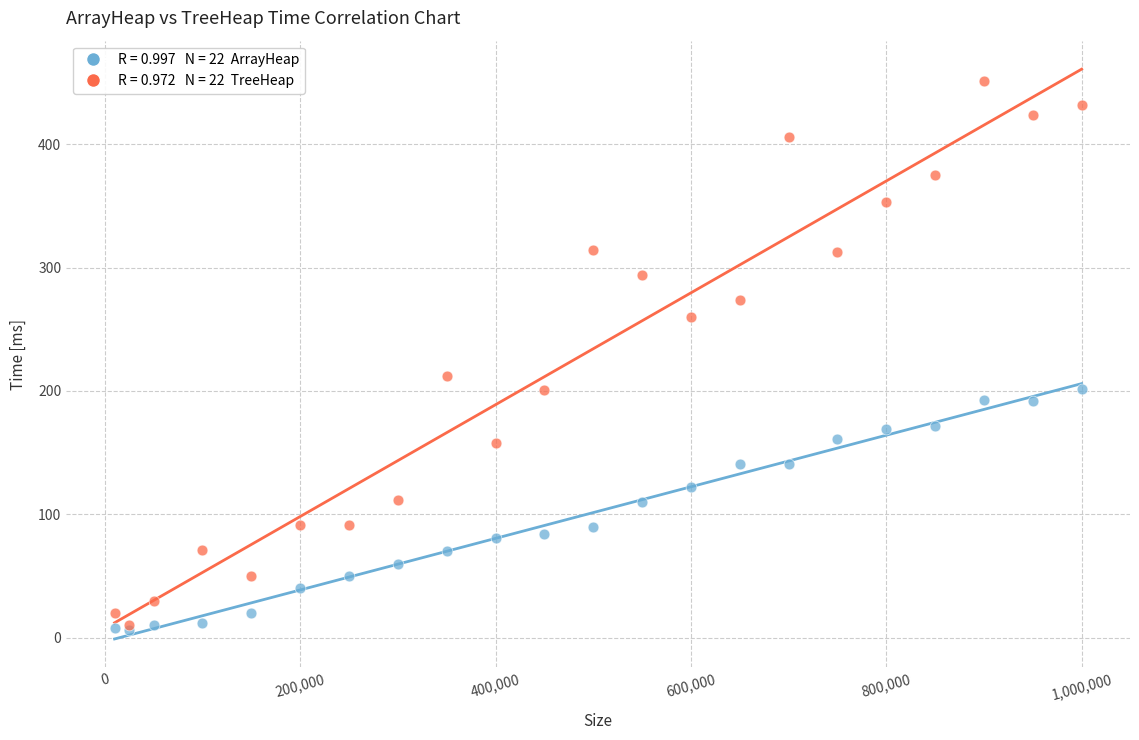

Across all series, what Y value is closest to 228?

212